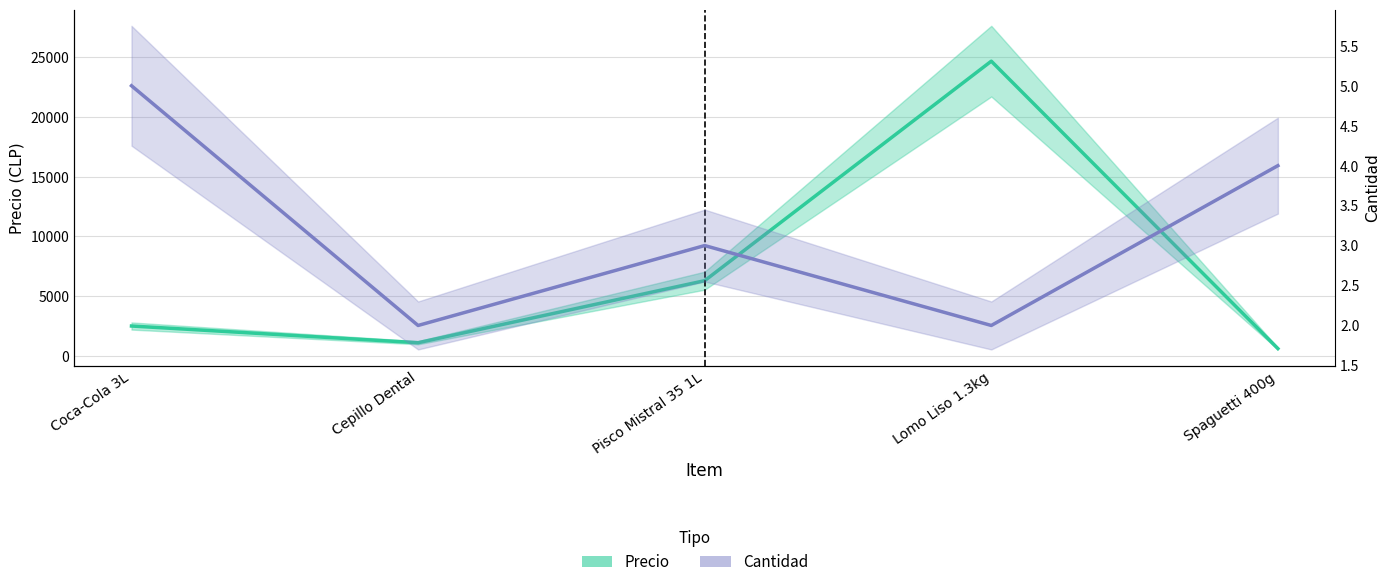

Rank the series by their maximum value, from highest to lowest.

Precio, Cantidad